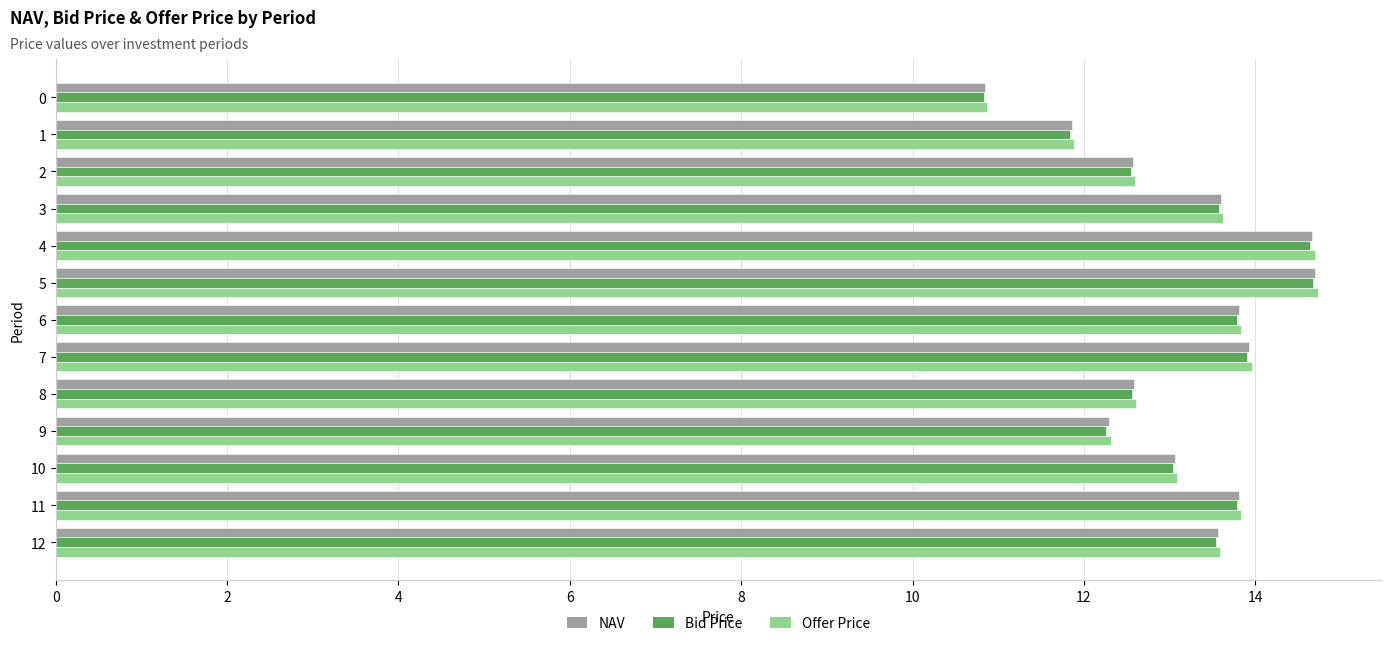

True or false: NAV has a value of 11.9 at 1.

True